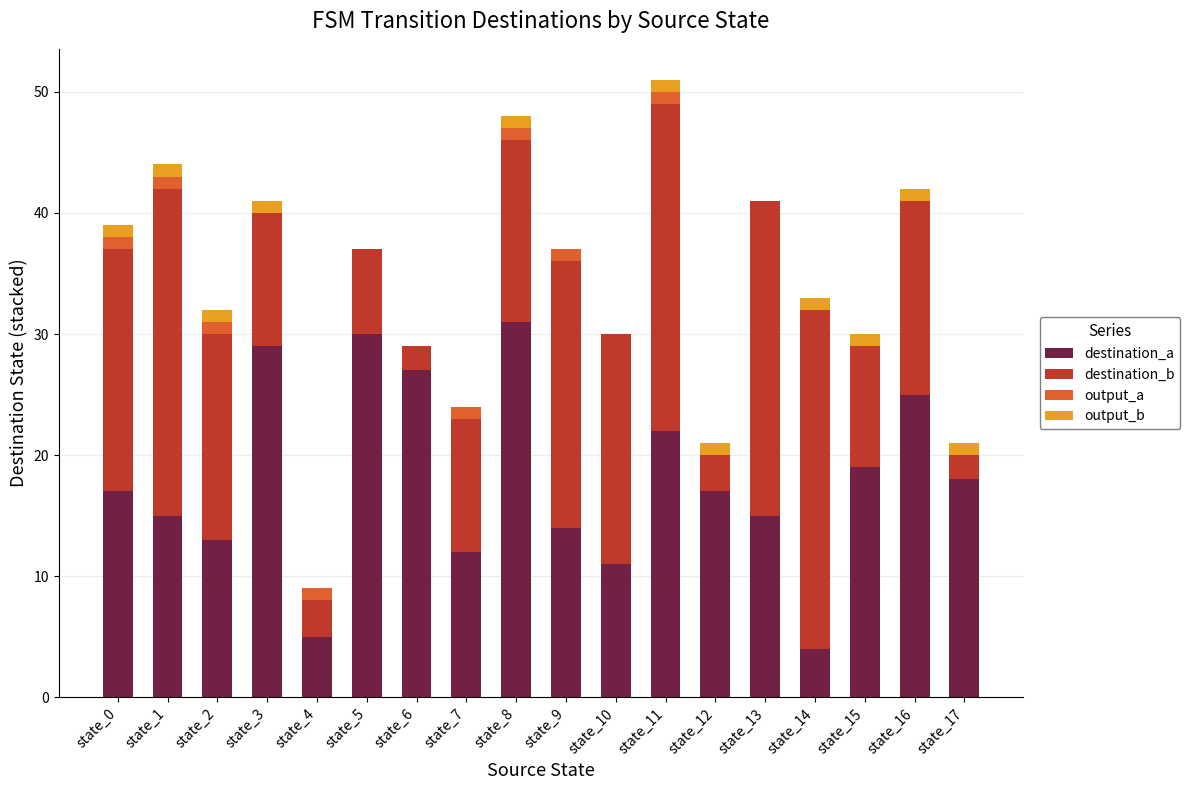

What is the sum of all destination_a values?

324